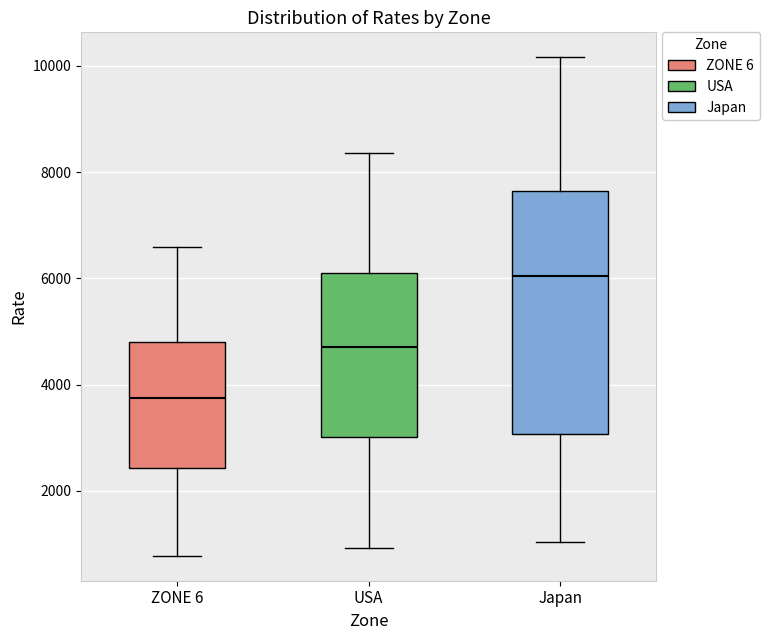

Which box is the tallest, from its lower edge to its upper edge?

Japan